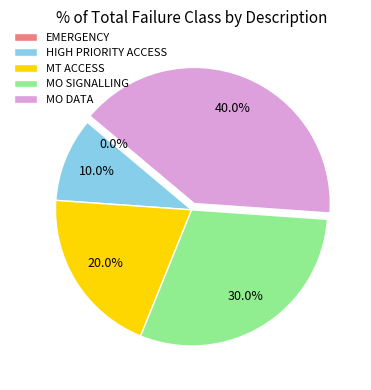

Approximately how many times larger is the value at MT ACCESS compared to HIGH PRIORITY ACCESS?

2.0